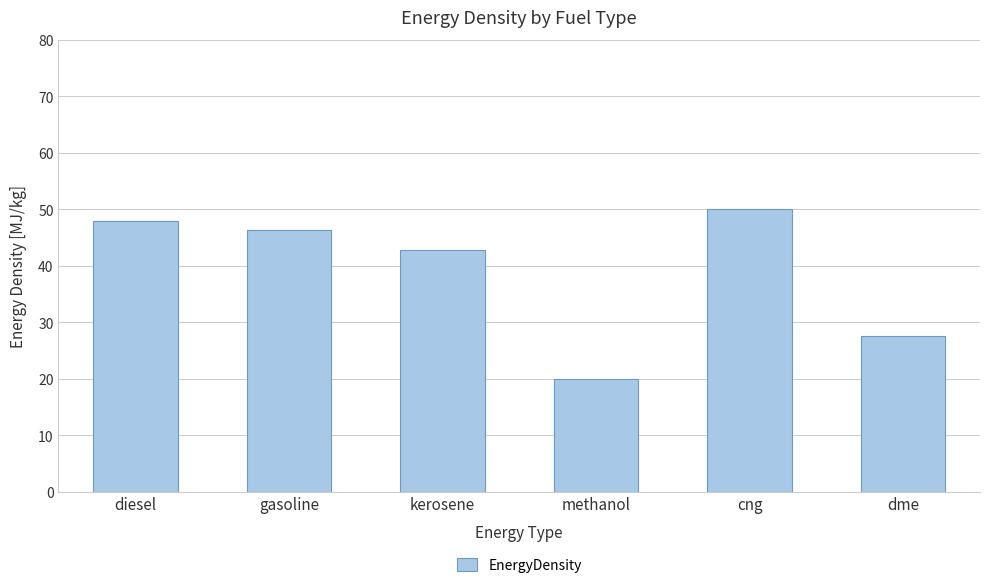

Approximately how many times larger is the value at gasoline compared to kerosene?

1.1